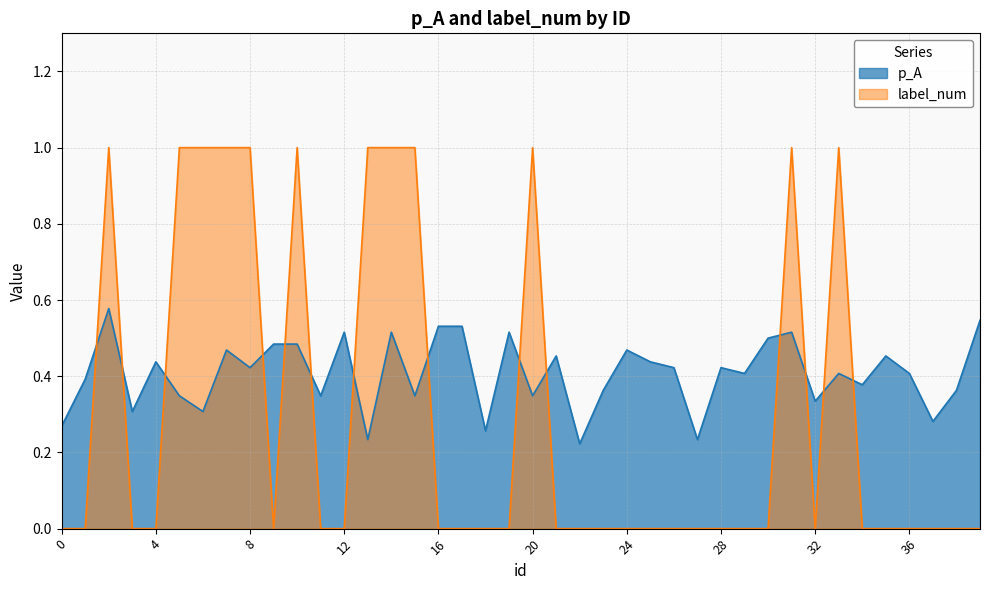

What is the sum of all label_num values?

12.0